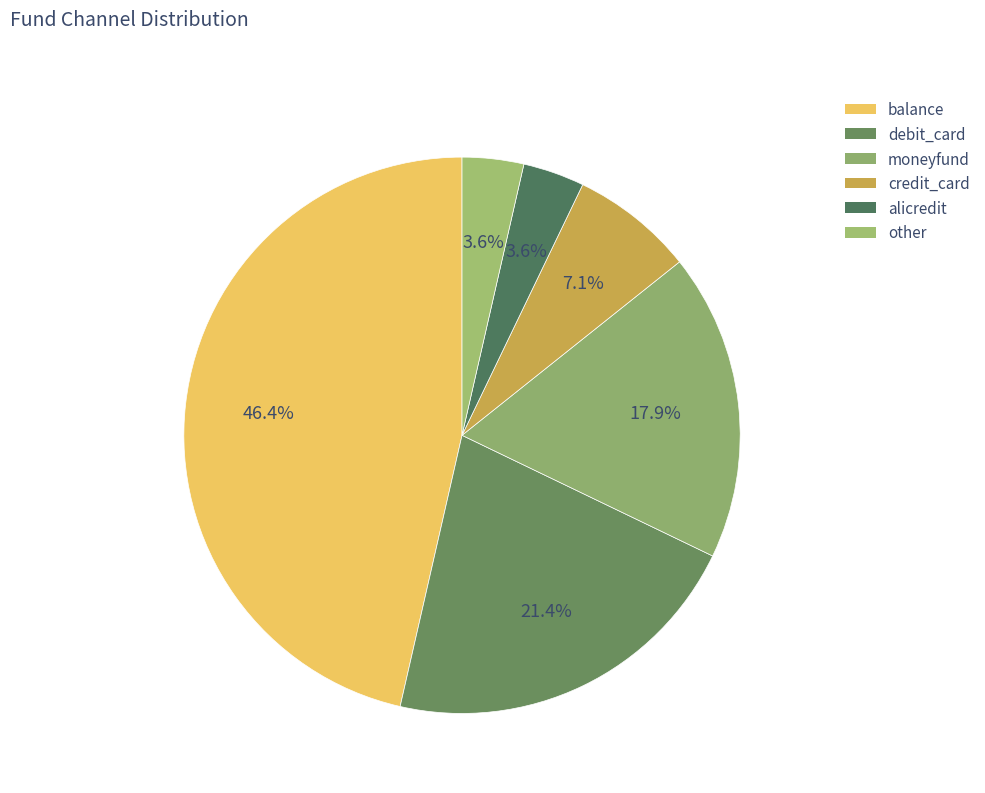

How many segments does this pie chart have?

6